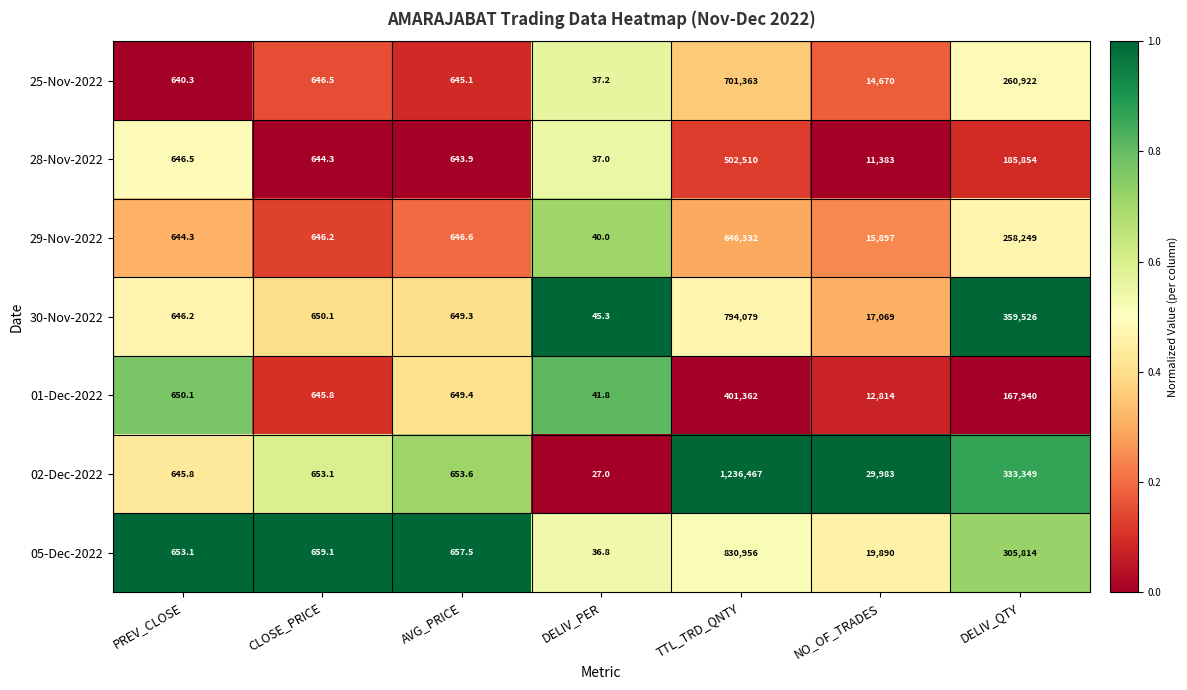

Count the number of data series in this chart.

7